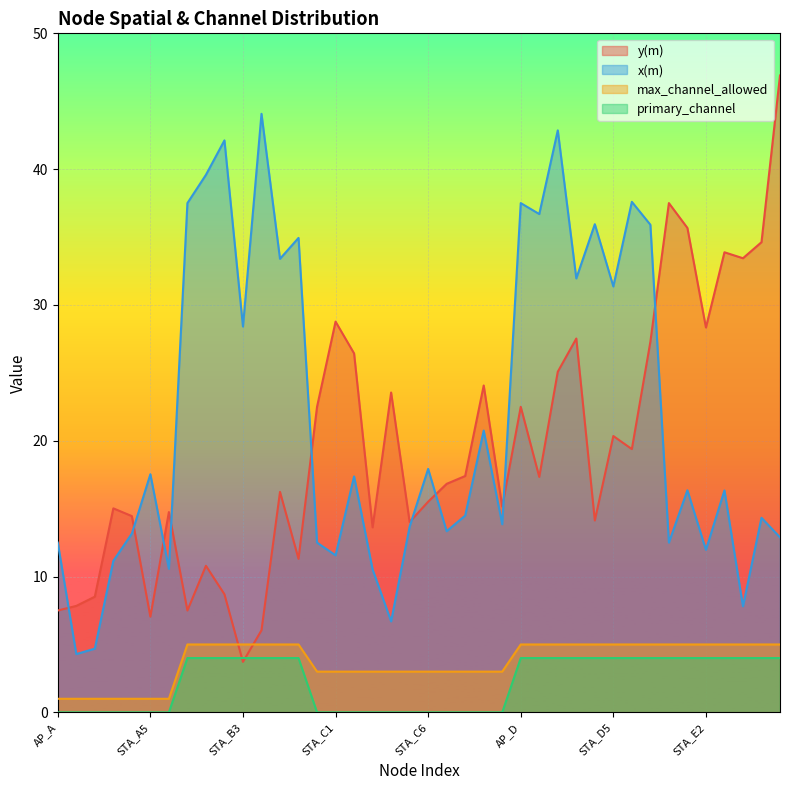

True or false: max_channel_allowed has more than 0 points higher than both neighbors.

False